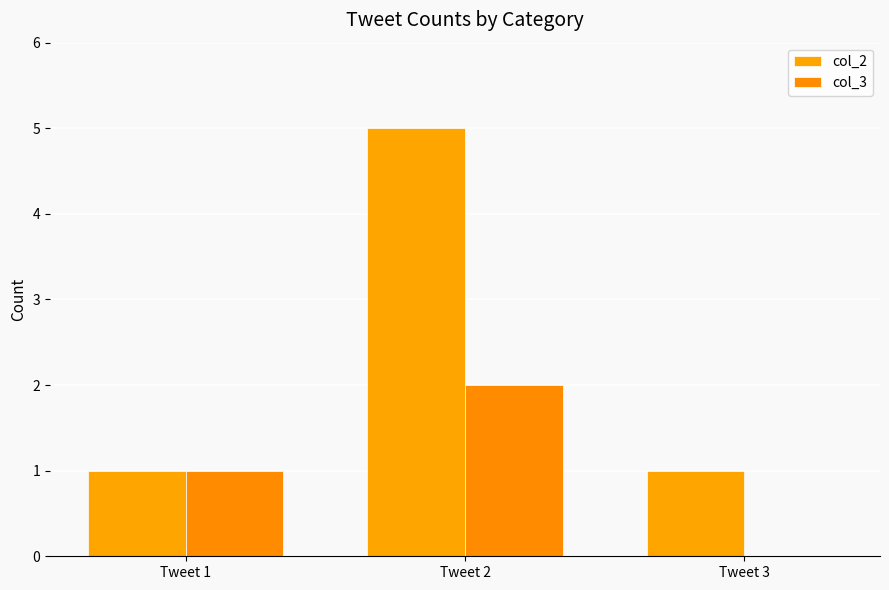

Reading right to left, transcribe all the data shown in this chart.

col_2: Tweet 3=1	Tweet 2=5	Tweet 1=1
col_3: Tweet 3=0	Tweet 2=2	Tweet 1=1